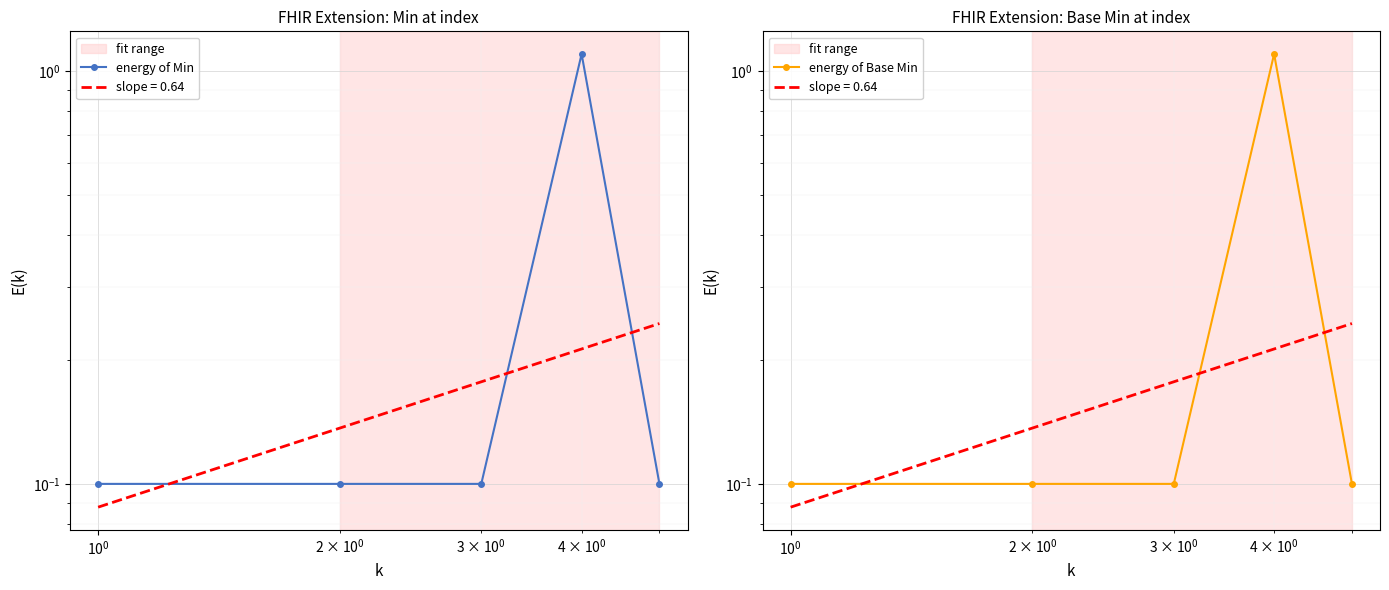

True or false: energy of Base Min has more than 2 interior local peaks.

False